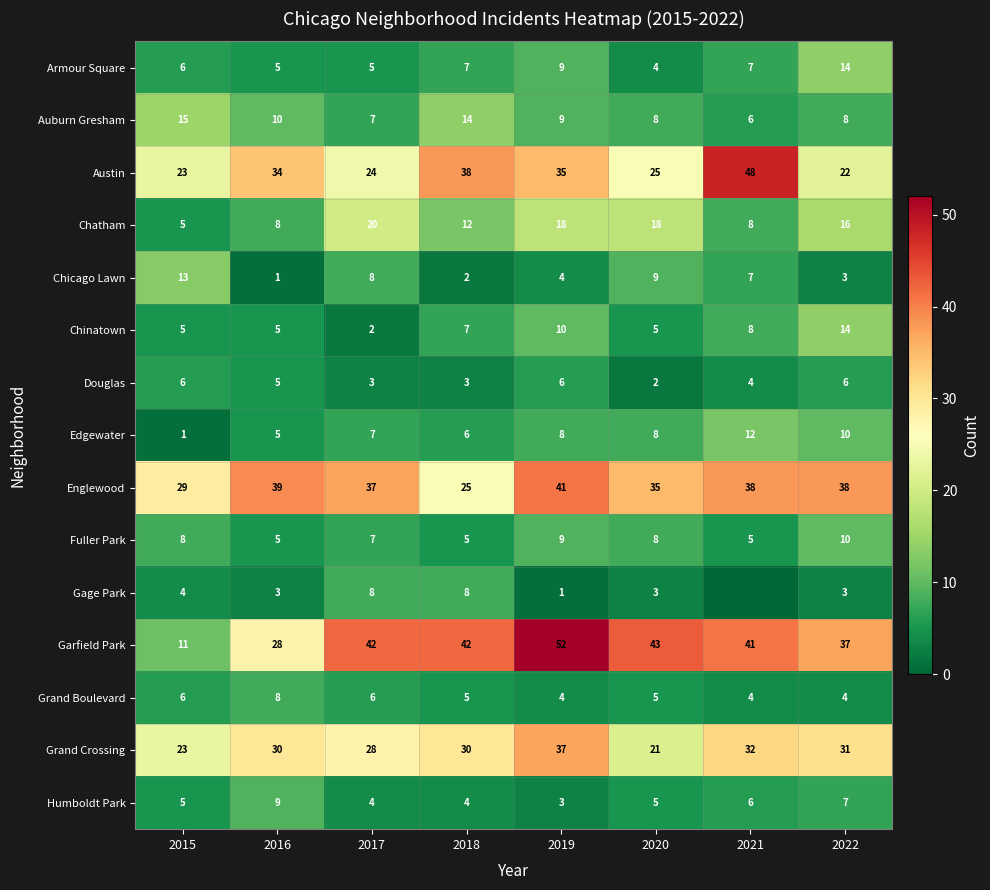

What is the sum of all Edgewater values?

57